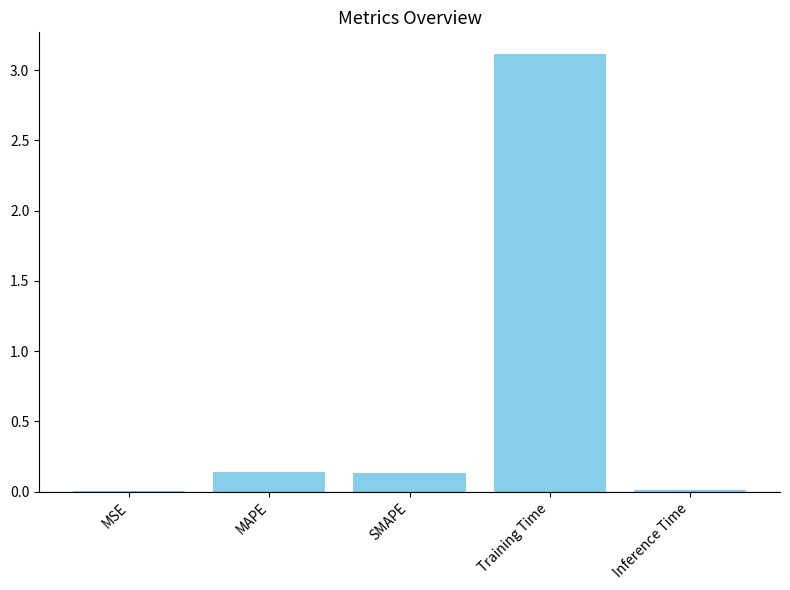

The chart shows a value of 3.1 at Training Time. True or false?

True